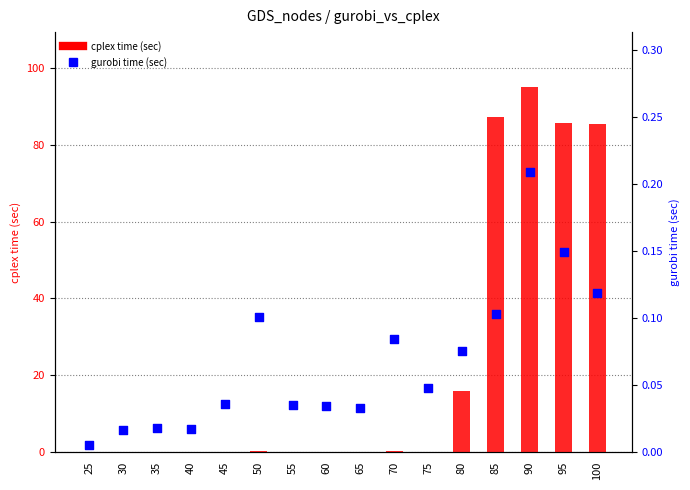

At how many categories does at least one series exceed 36?

4